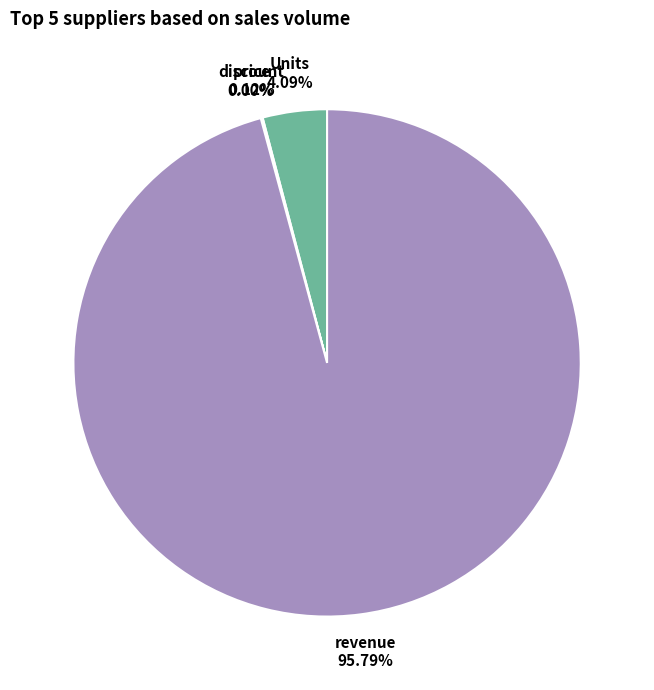

Does revenue account for over 50% of the chart?

Yes